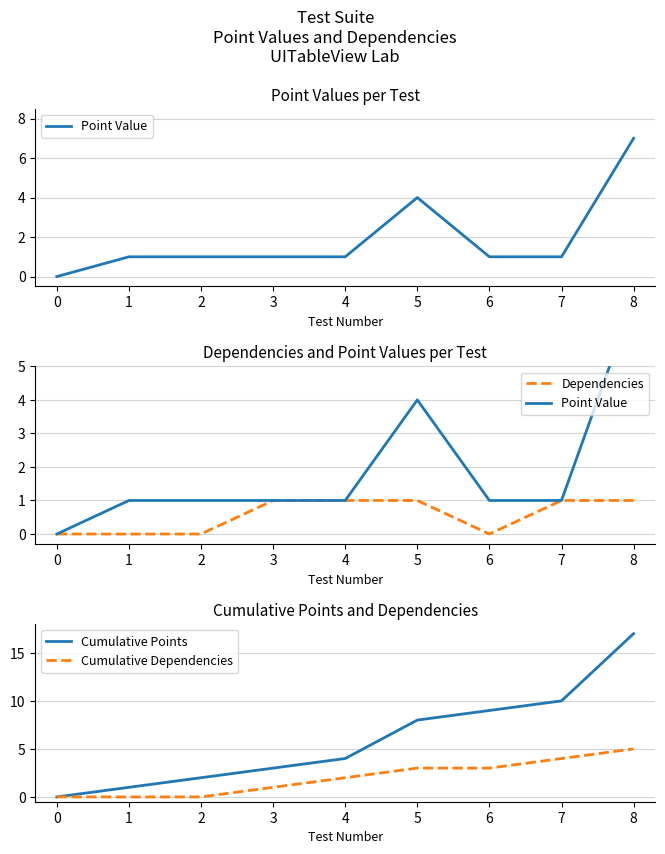

The Dependencies series shows -1 at 1. True or false?

False